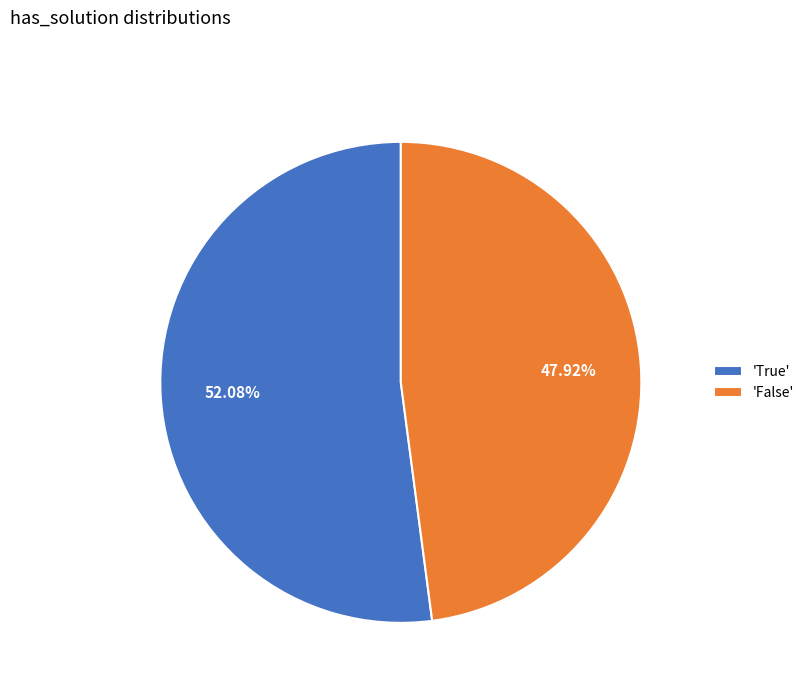

Count the number of slices in the pie.

2